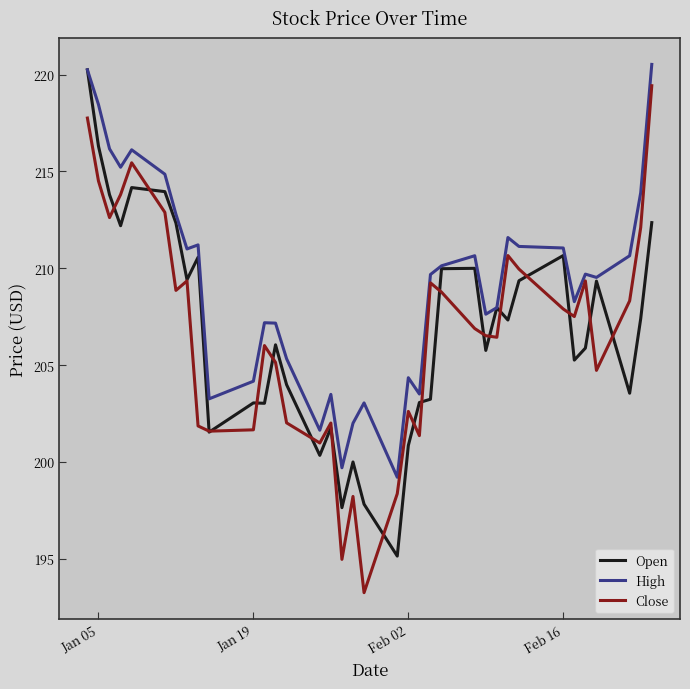

What is the maximum value shown in the chart?

220.5